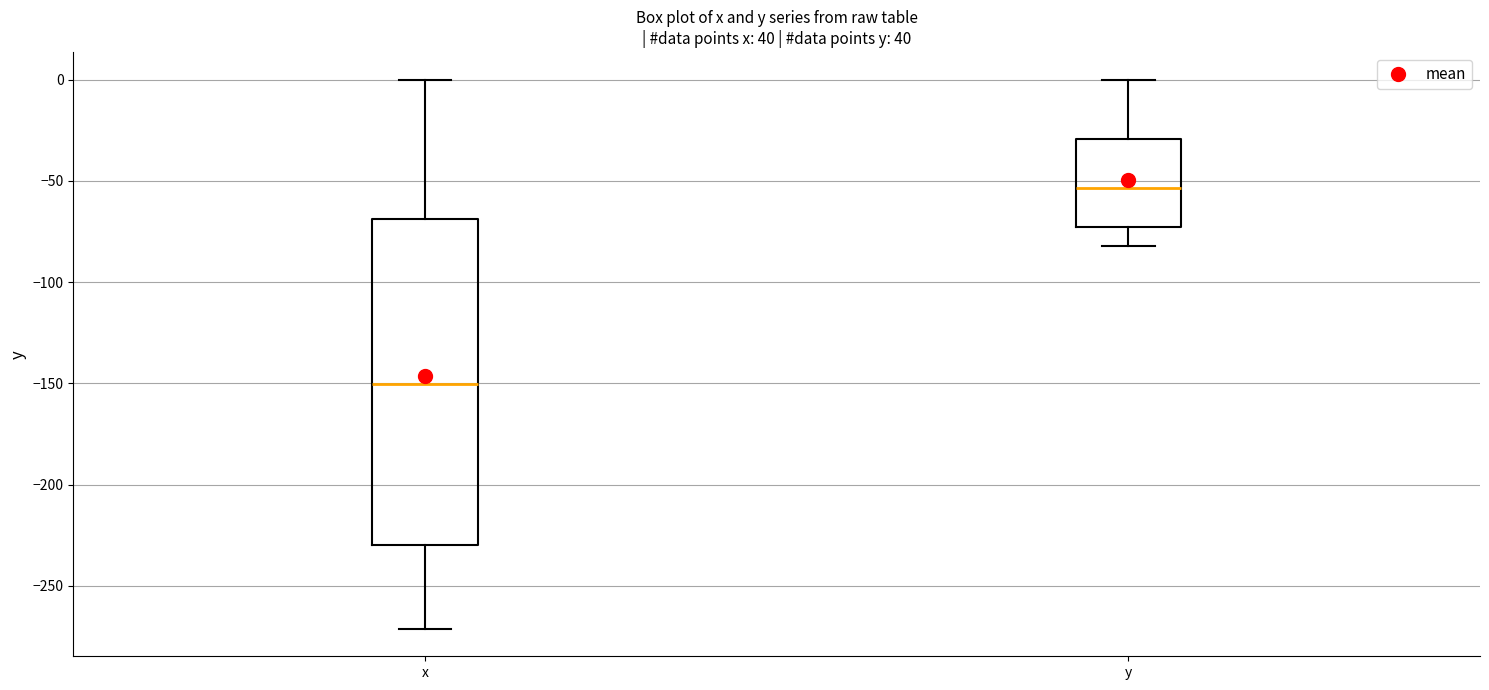

Reading left to right, transcribe this box plot: for each box, give where its median line is, the range the box spans, and where its two whiskers end, as read against the y-axis. The values are not printed on the chart, so give them approximately, as read against the axis.

x: median -150, box -230 to -70, whiskers -270 to 0
y: median -55, box -75 to -30, whiskers -80 to 0